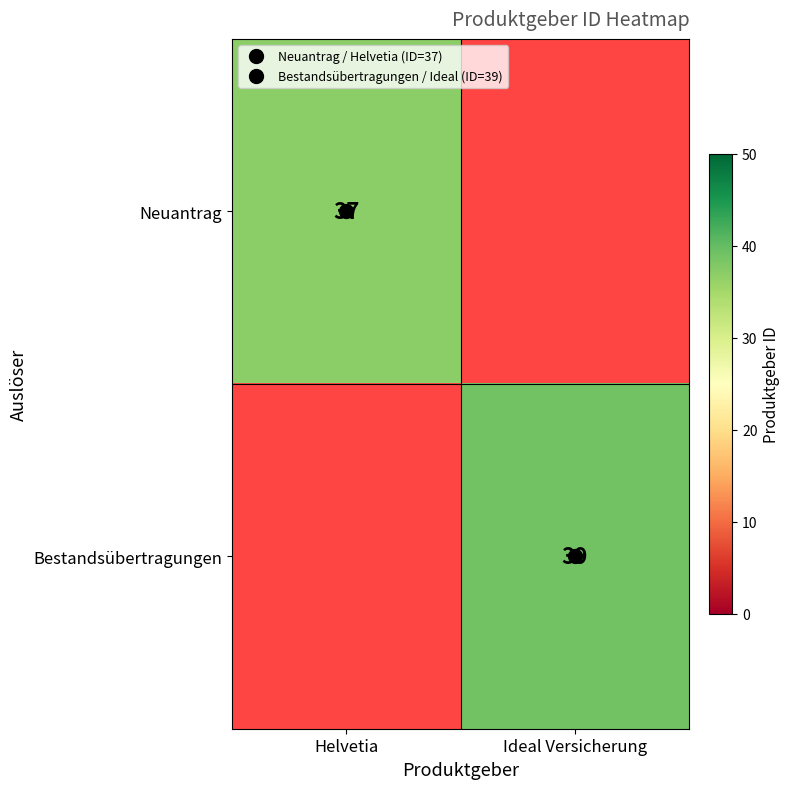

What is the minimum value for Neuantrag?

37.0